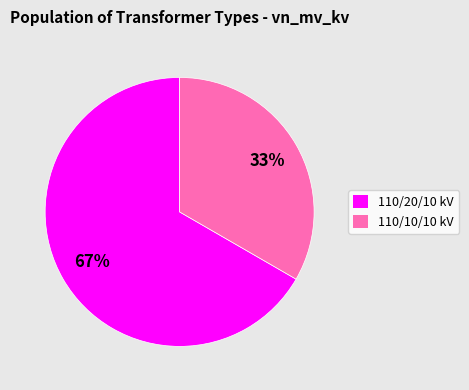

Which category accounts for the majority?

110/20/10 kV